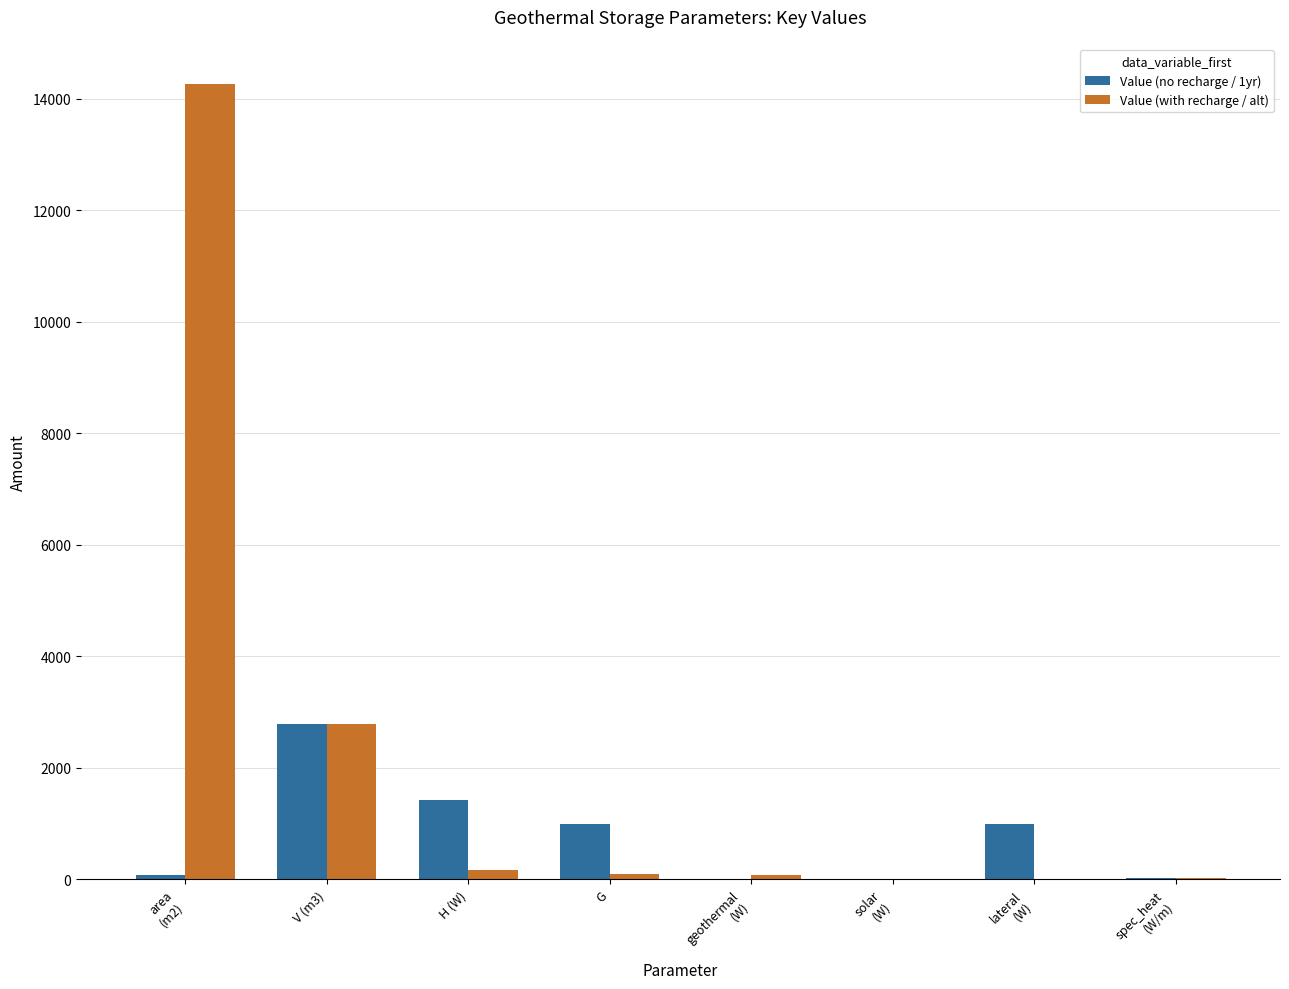

The Value (no recharge / 1yr) series shows 1415.5 at H (W). True or false?

True